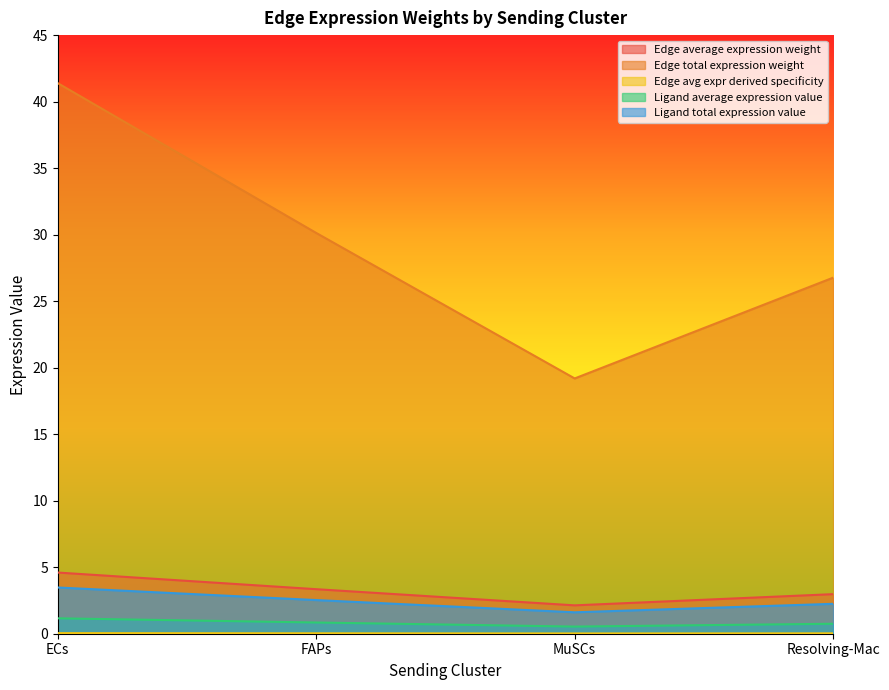

What is the label of the 2nd point from the right?

MuSCs